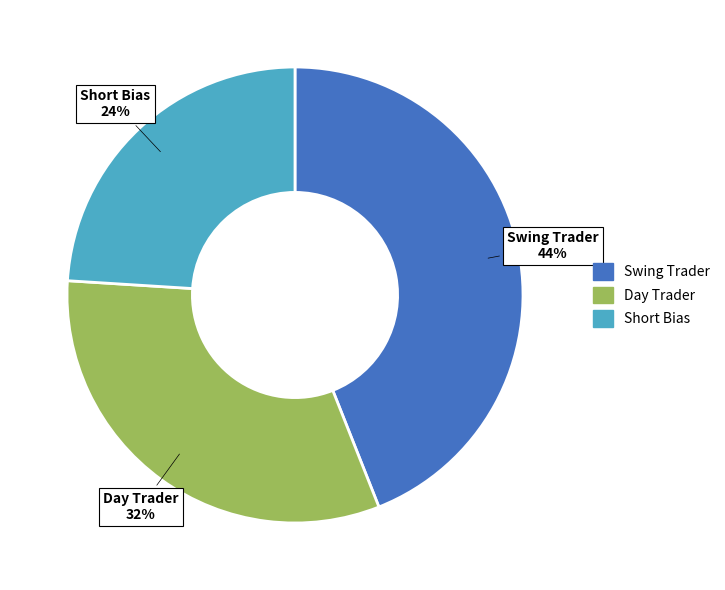

Count the number of slices in the pie.

3